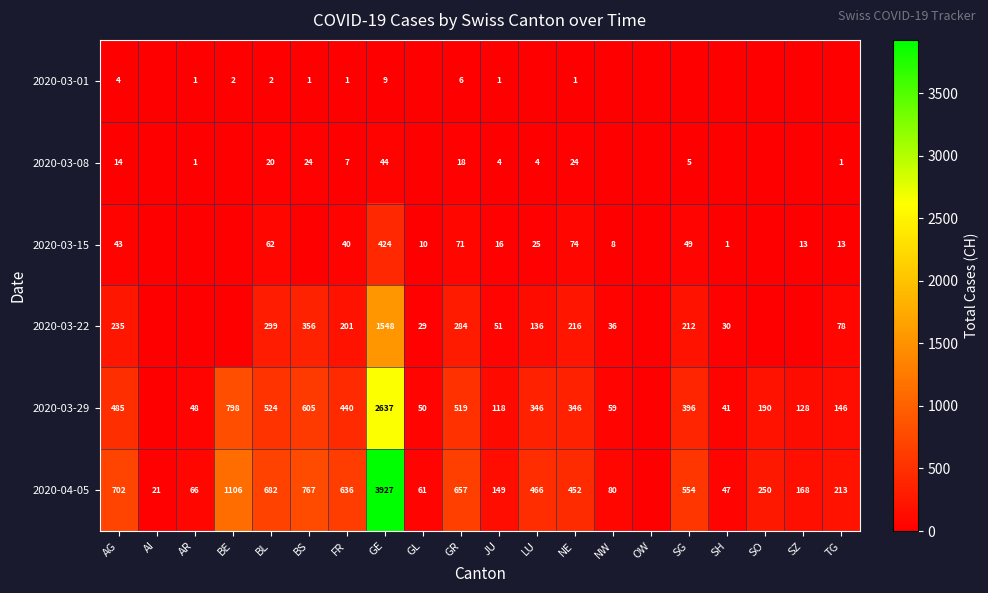

What is the total value across all series at GR?

1555